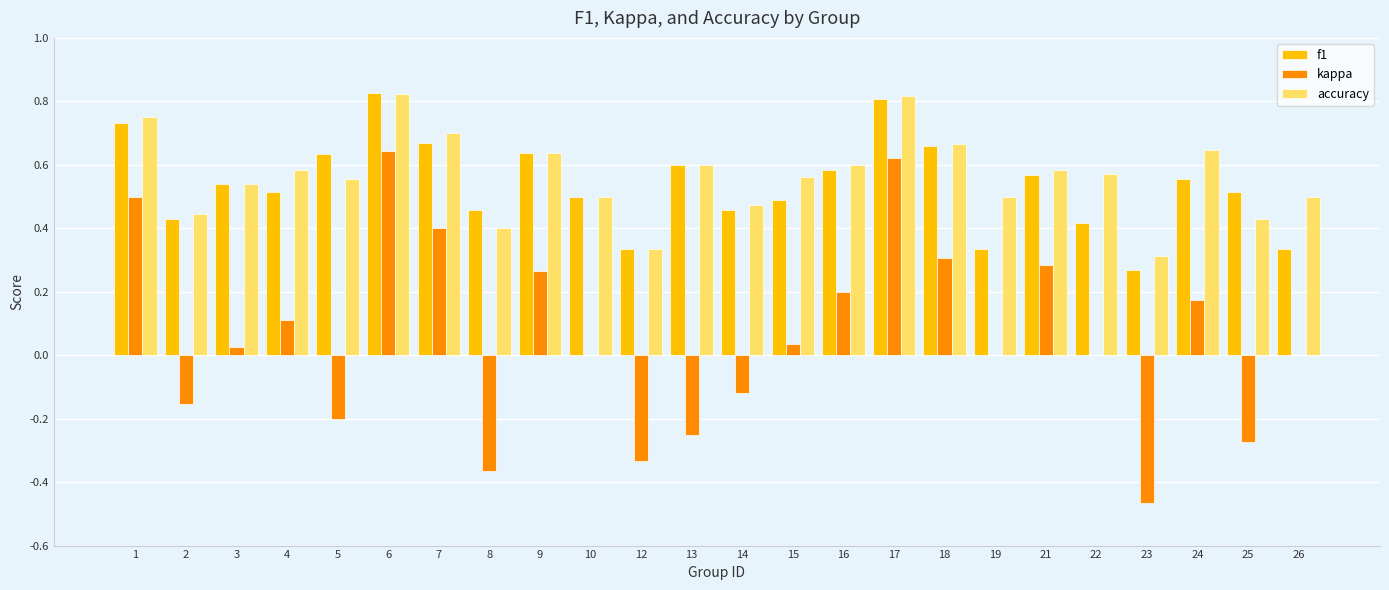

What is the sum of the f1 values at 26 and 18?

1.0